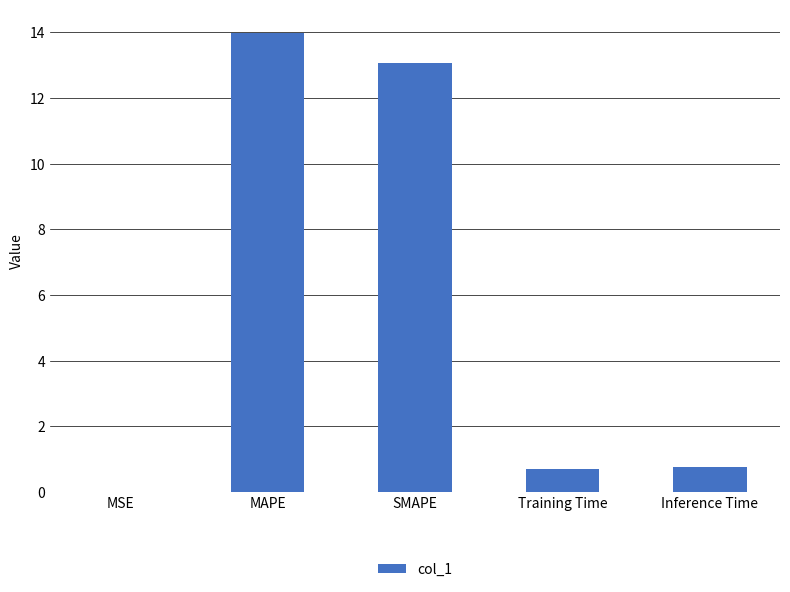

Does the chart contain stacked bars?

No